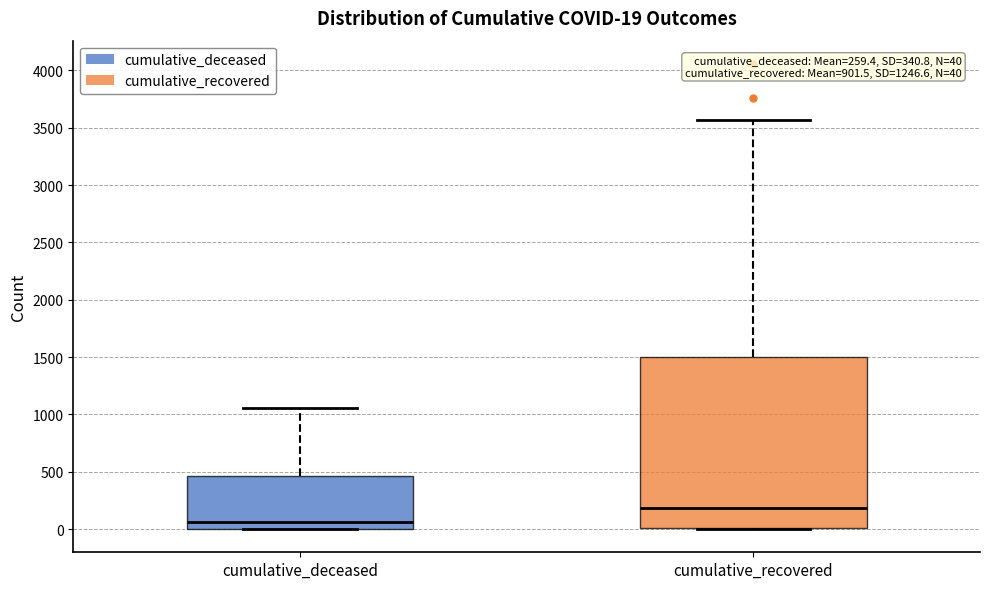

Comparing the boxes themselves (not the whiskers), which one is the tallest?

cumulative_recovered